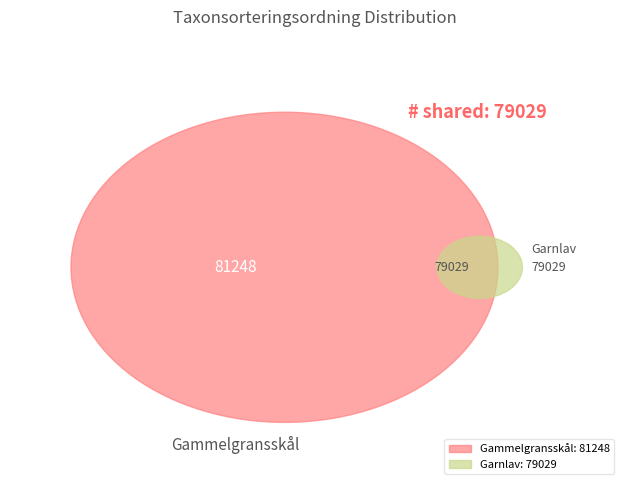

Is there a majority slice in this chart?

Yes